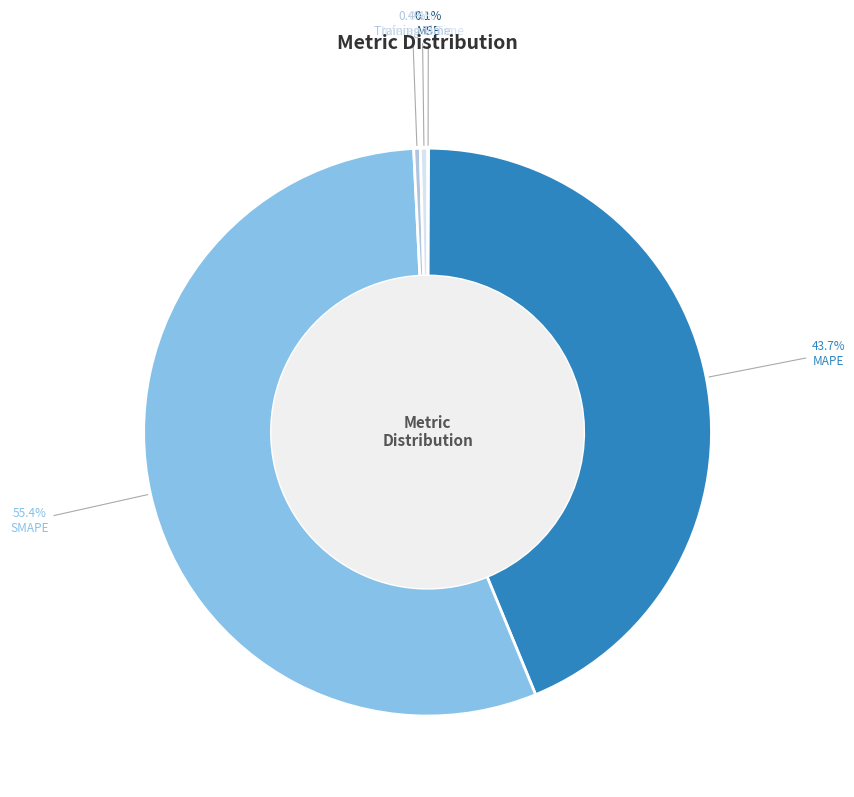

Combined, what portion of the pie is Training Time and SMAPE?

55.8%